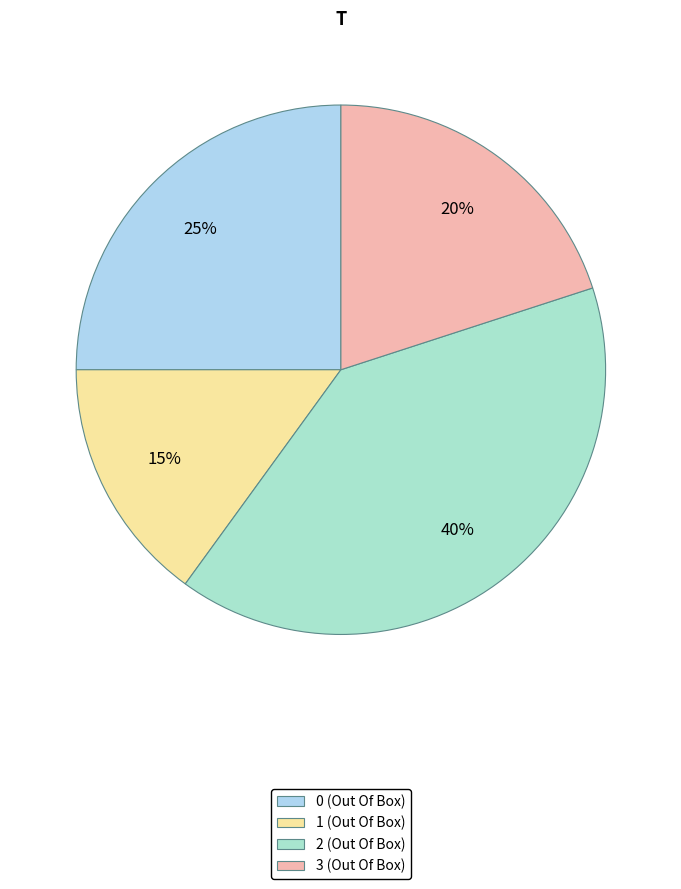

Combined, do 1 (Out Of Box) and 2 (Out Of Box) account for over 50%?

Yes